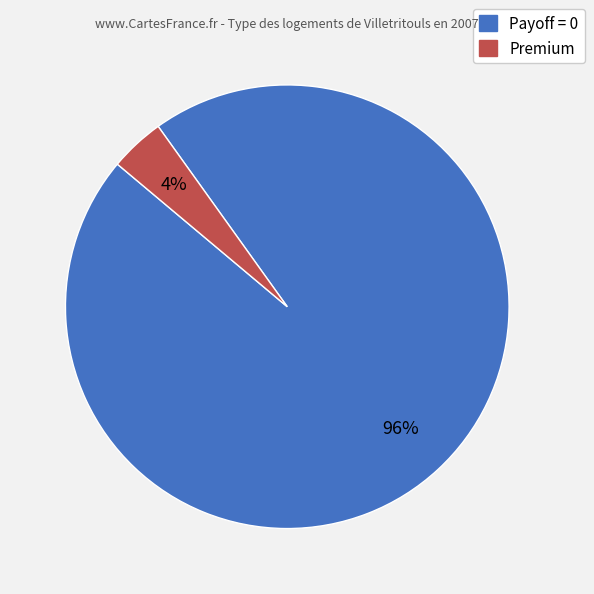

Which slice is the smallest?

Premium